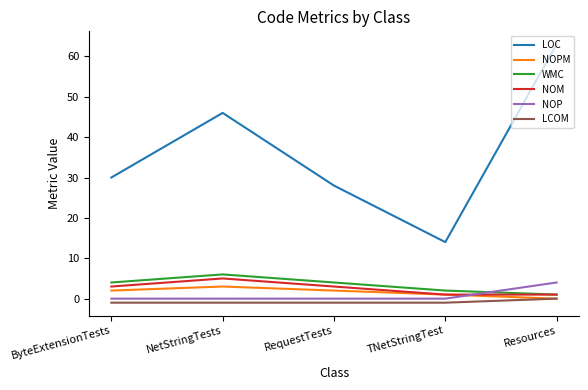

Rank the series at RequestTests from lowest to highest value.

LCOM, NOP, NOPM, NOM, WMC, LOC